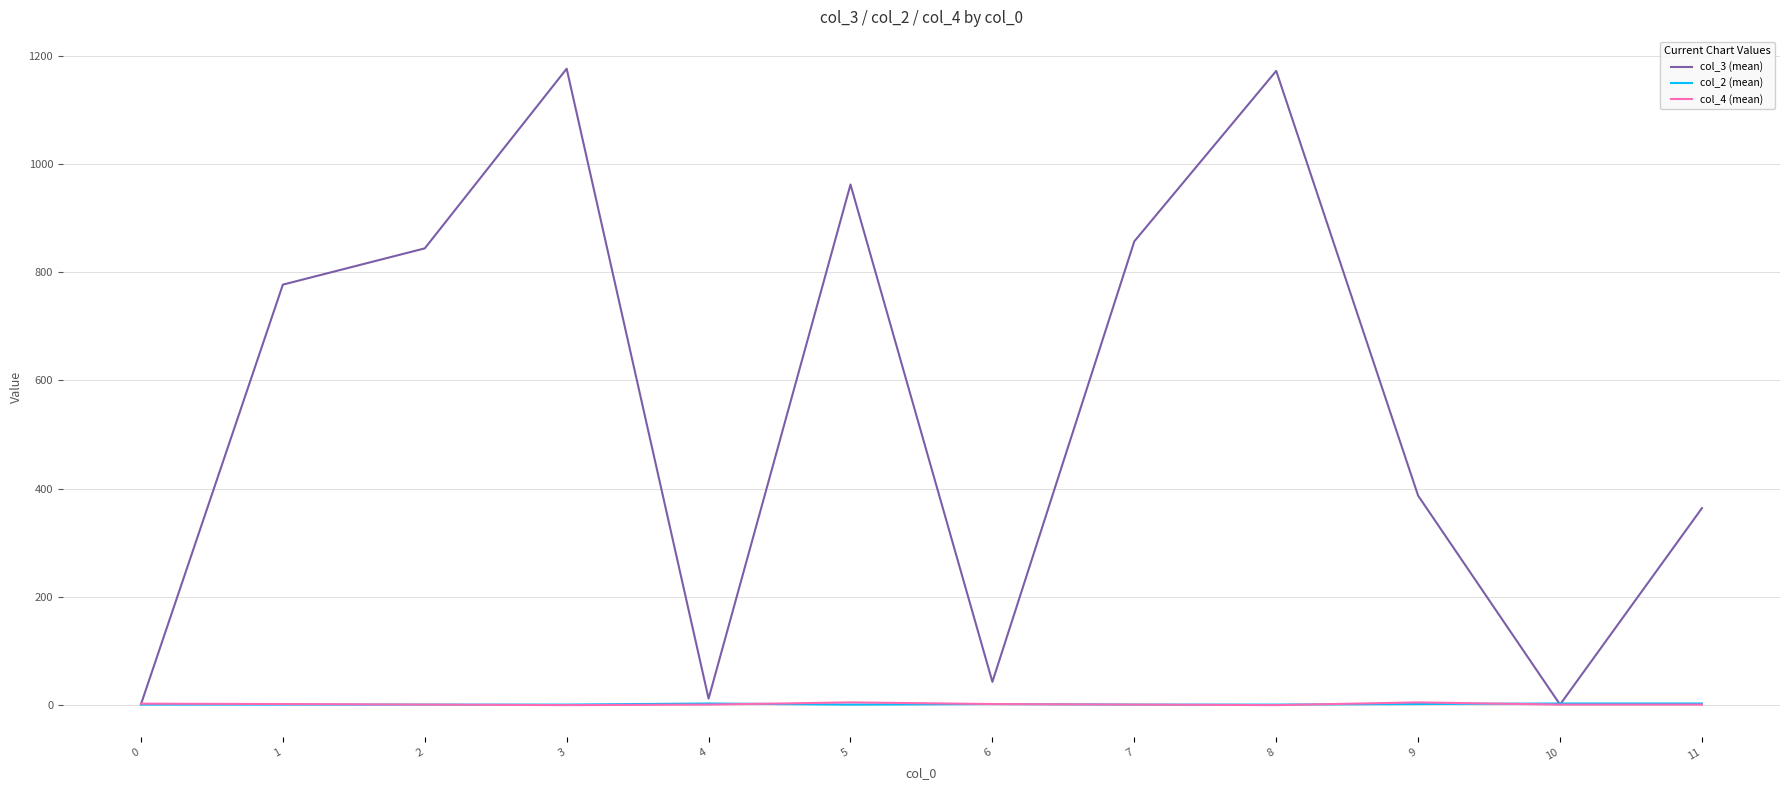

What is the difference between the maximum and second lowest values in the col_2 (mean) series?

2.0